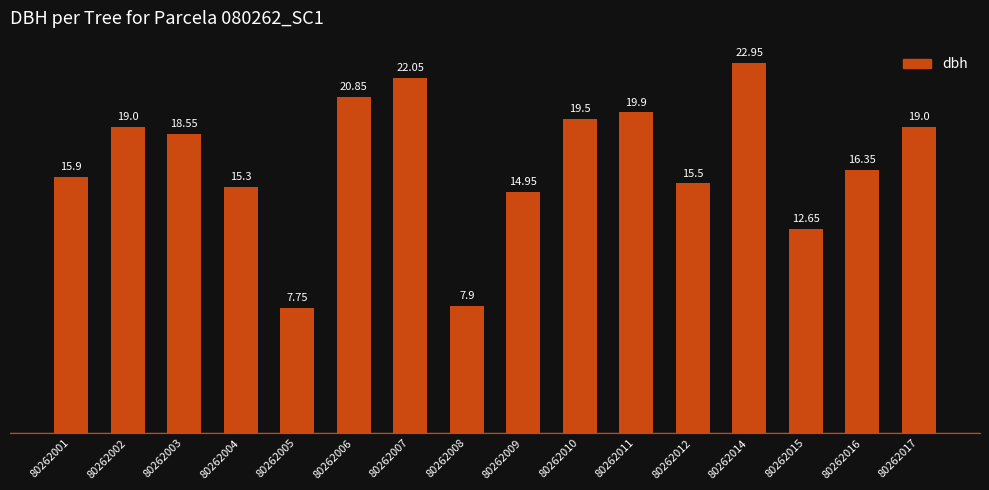

Which has a higher value, 80262012 or 80262006?

80262006